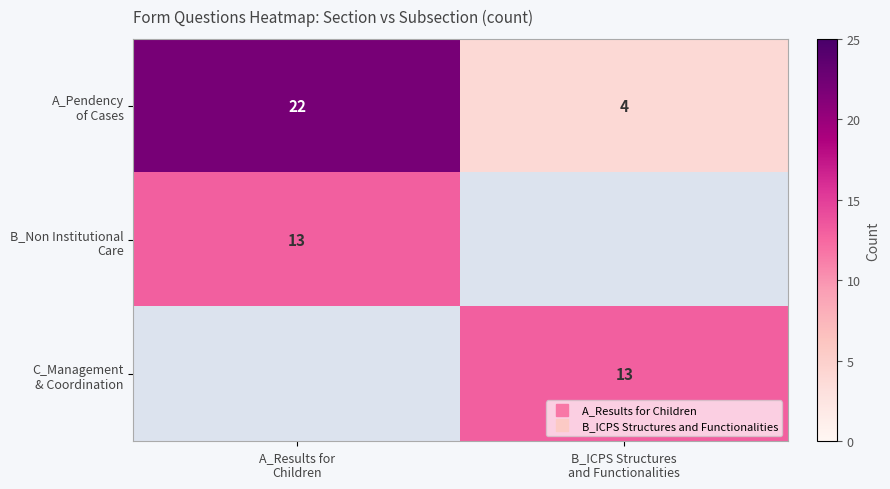

What is the sum of the row_0 values at A_Results for
Children and B_ICPS Structures
and Functionalities?

26.0